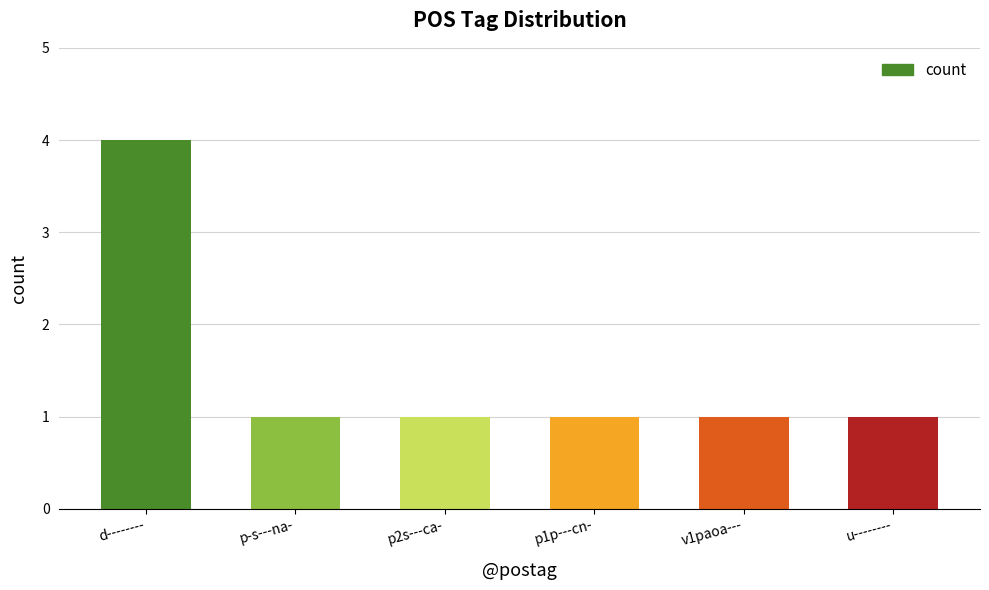

What is the minimum value shown in the chart?

1